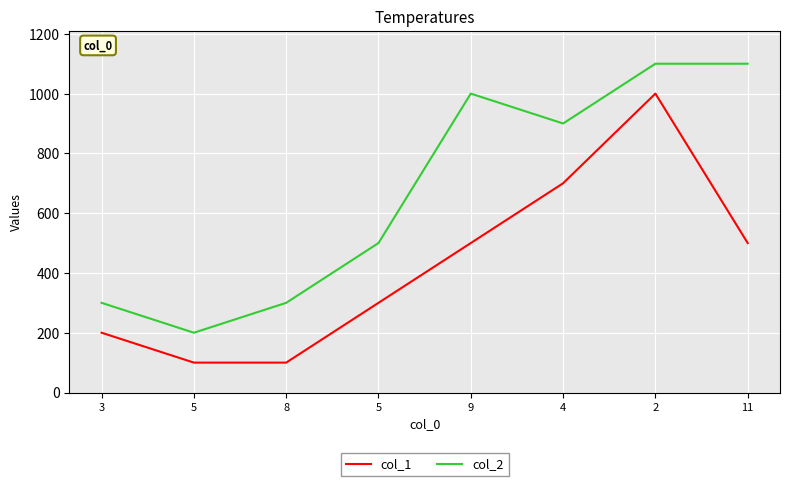

Rank the categories by col_1 value from highest to lowest.

2, 4, 9, 11, 5, 3, 5, 8